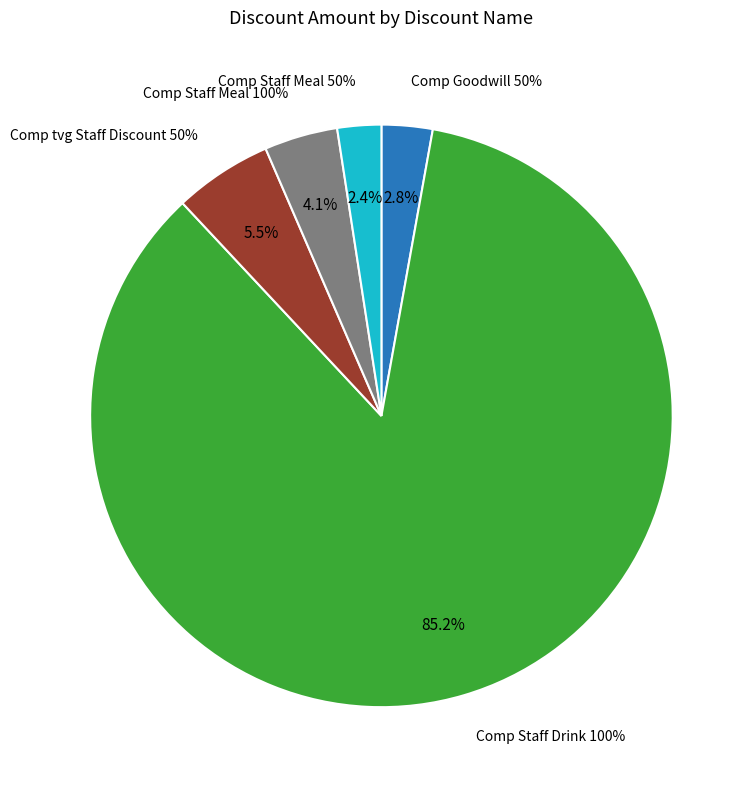

Rank the categories by value from highest to lowest.

Comp Staff Drink 100%, Comp tvg Staff Discount 50%, Comp Staff Meal 100%, Comp Goodwill 50%, Comp Staff Meal 50%